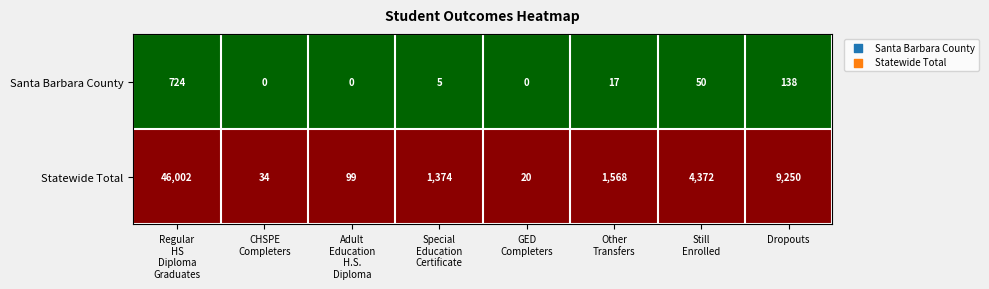

True or false: Statewide Total has a value of 9250 at Dropouts.

True